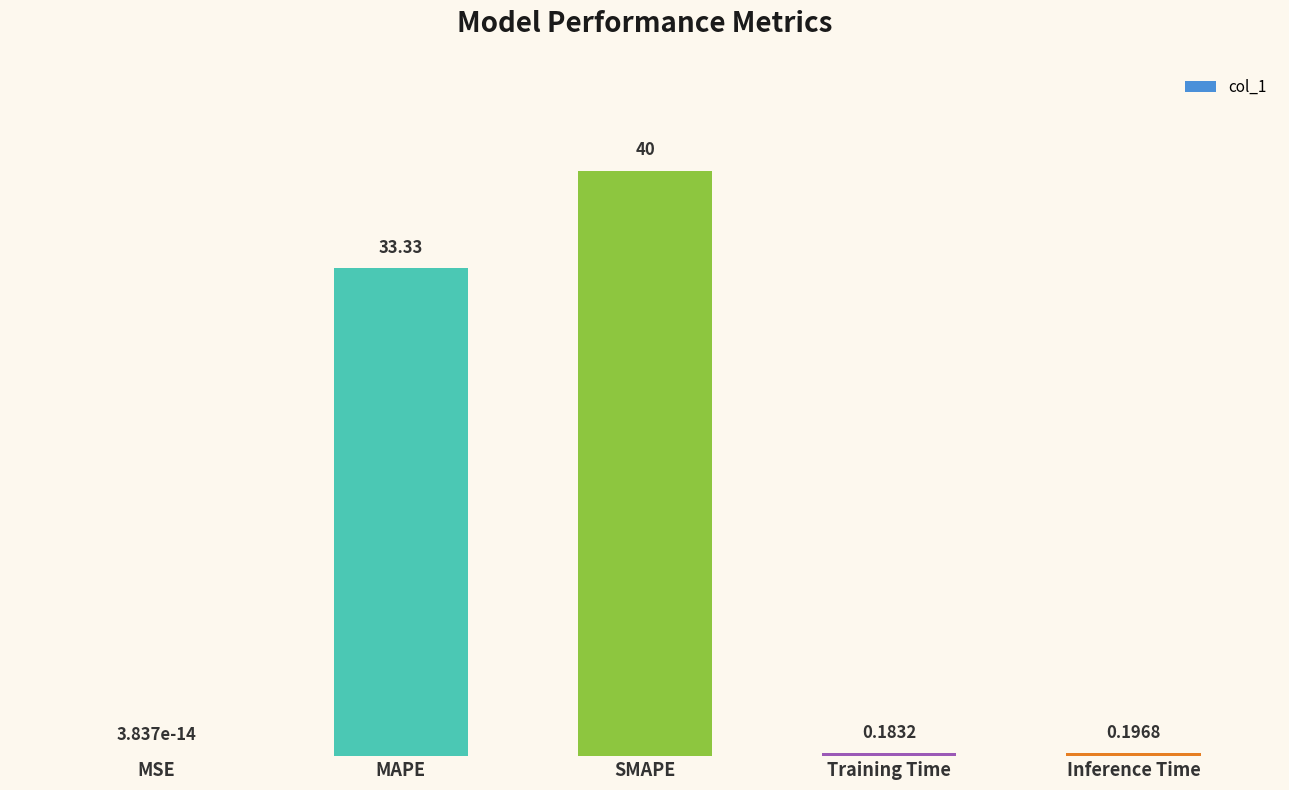

What is the maximum value shown in the chart?

40.0